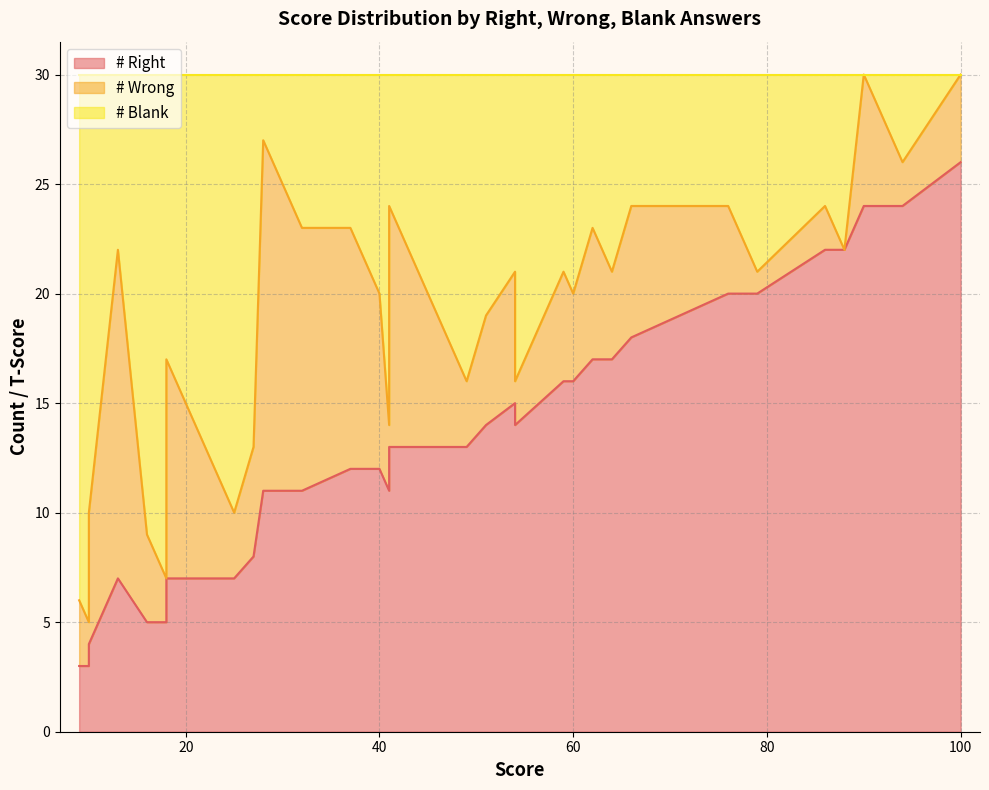

What is the maximum value shown in the chart?

26